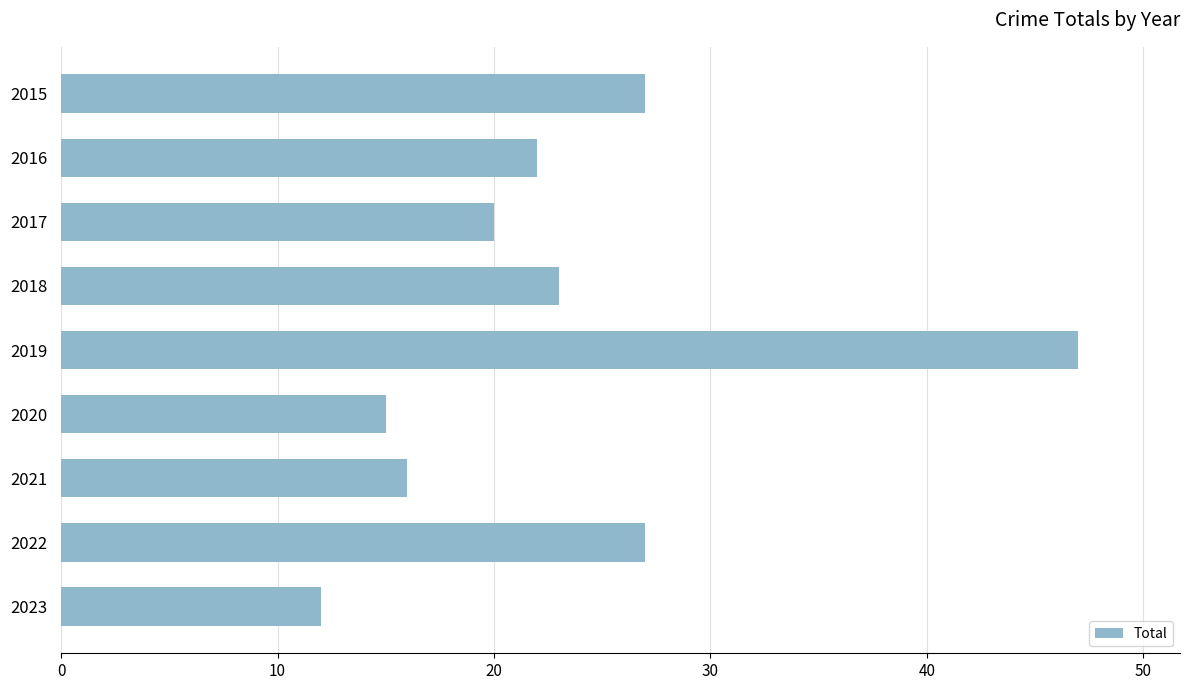

Does the chart contain any negative values?

No